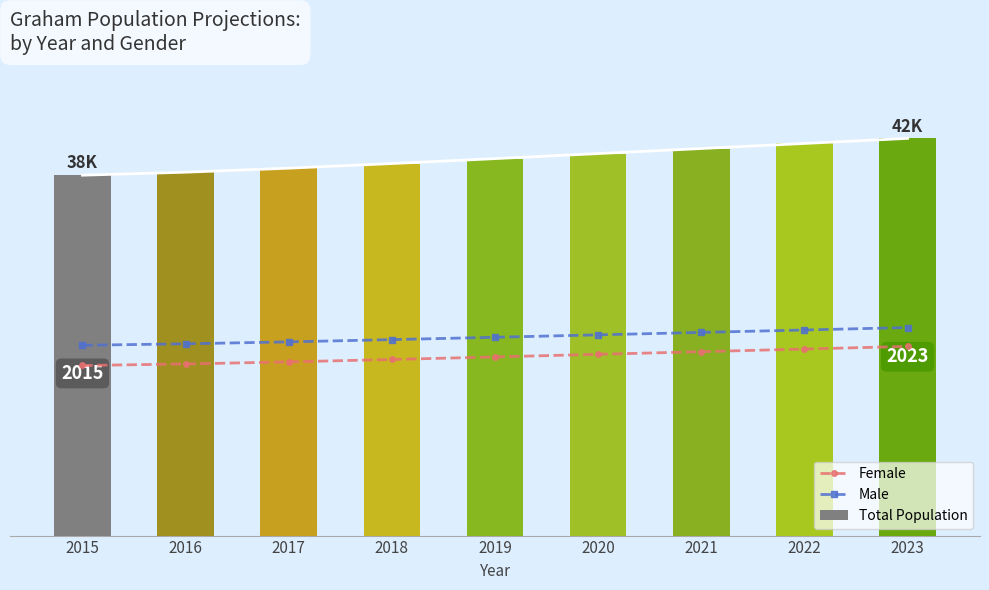

Is the value of Female at 2022 greater than the value of Total Population at 2018?

No